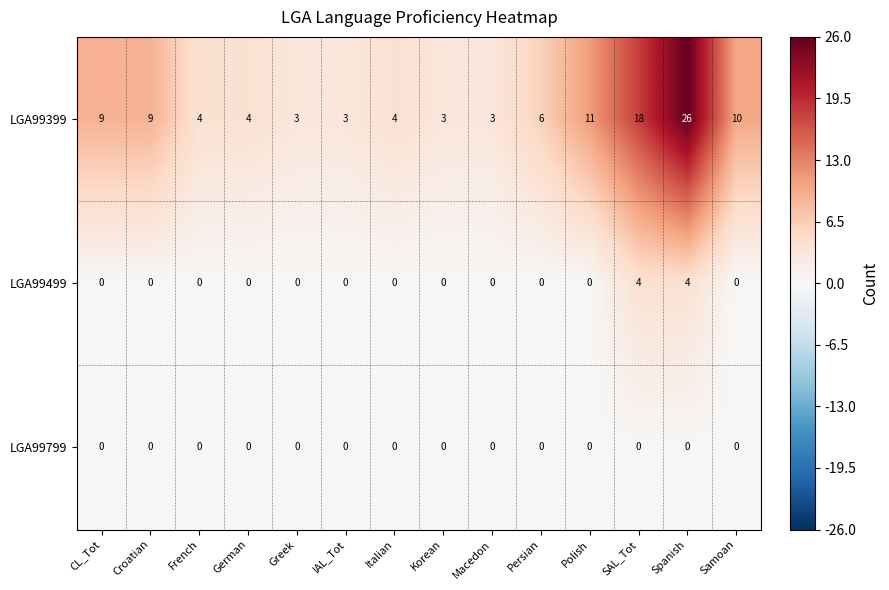

Which series has the largest total across all categories?

LGA99399